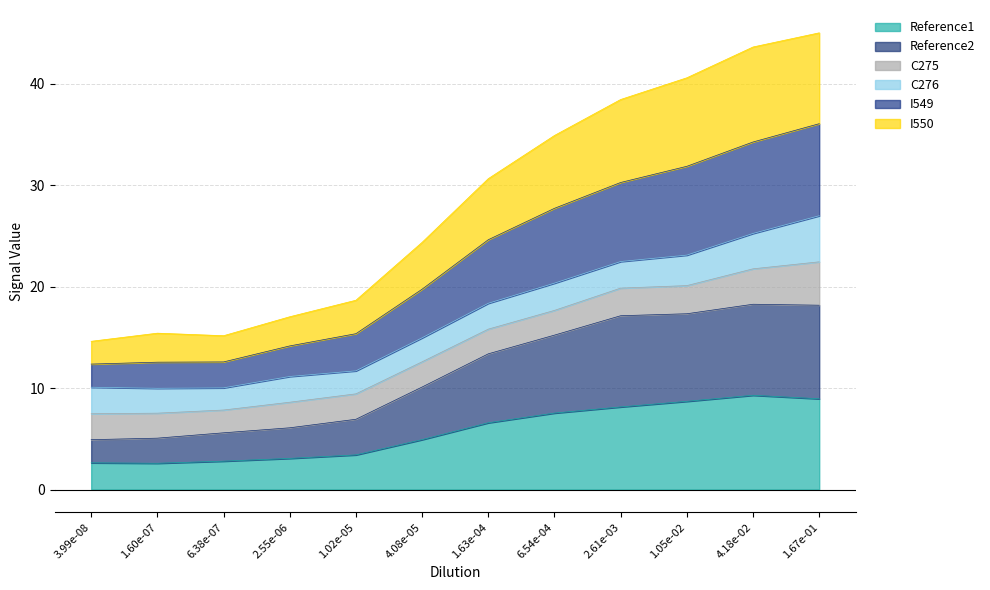

Which series has the largest total across all categories?

I549